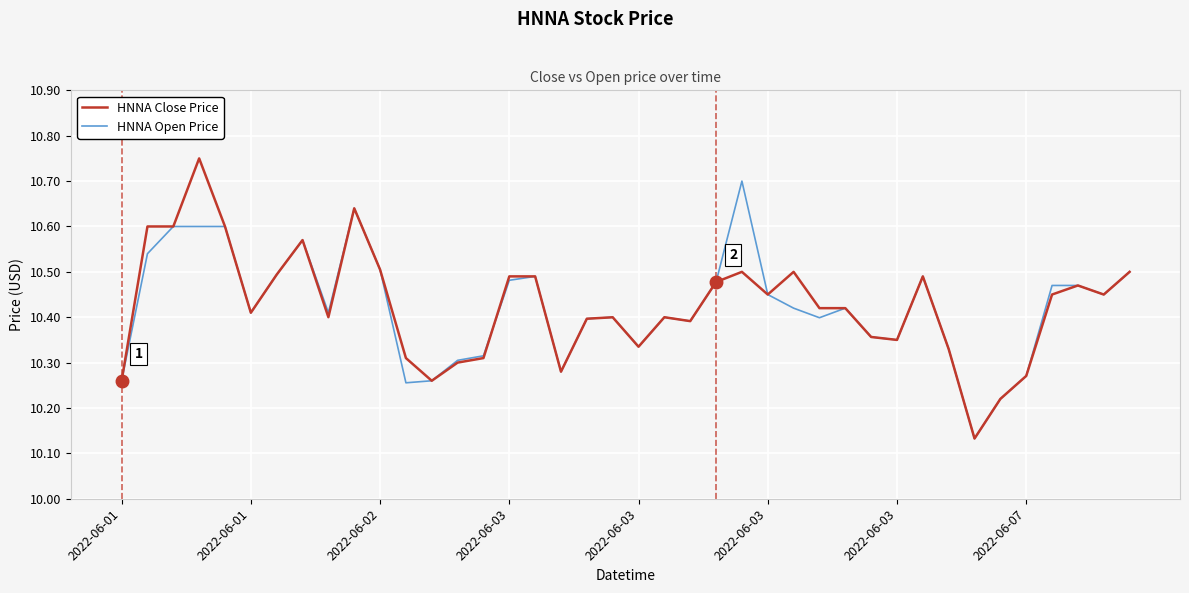

True or false: HNNA Open Price and HNNA Close Price intersect in this chart.

True